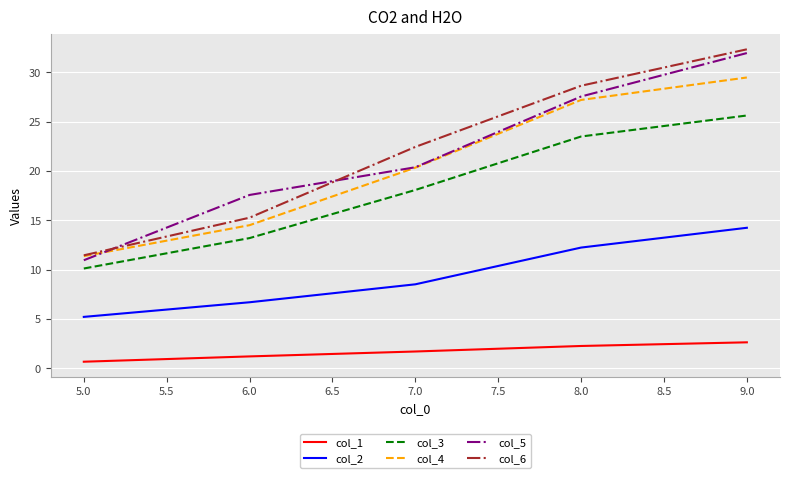

Count the number of data series in this chart.

6